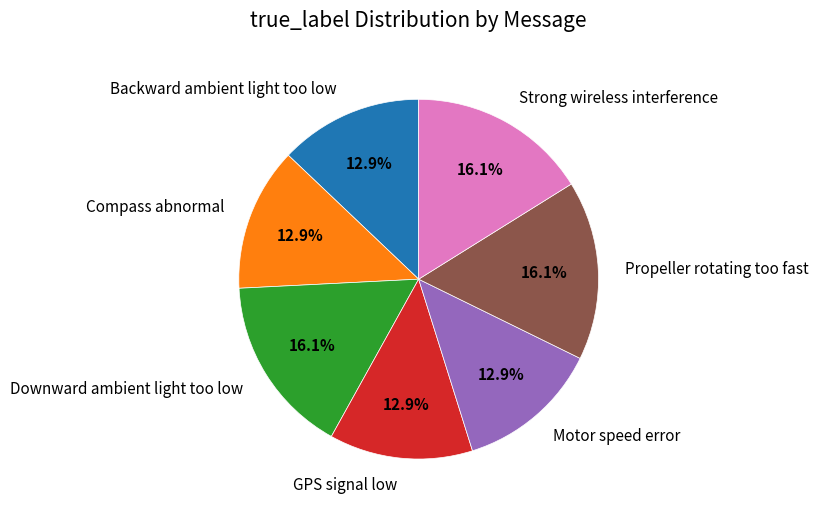

Is it true that Downward ambient light too low is 22% of the pie?

False